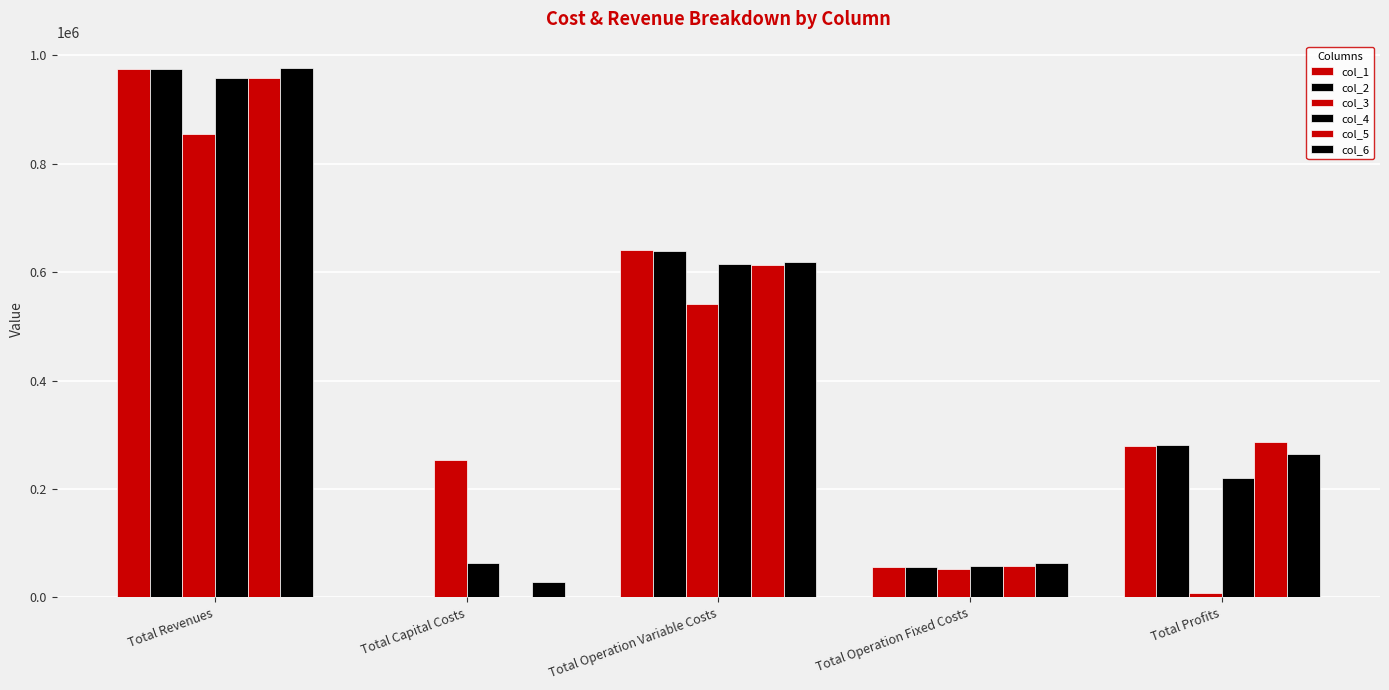

Which series changed the most between Total Capital Costs and Total Operation Variable Costs?

col_1